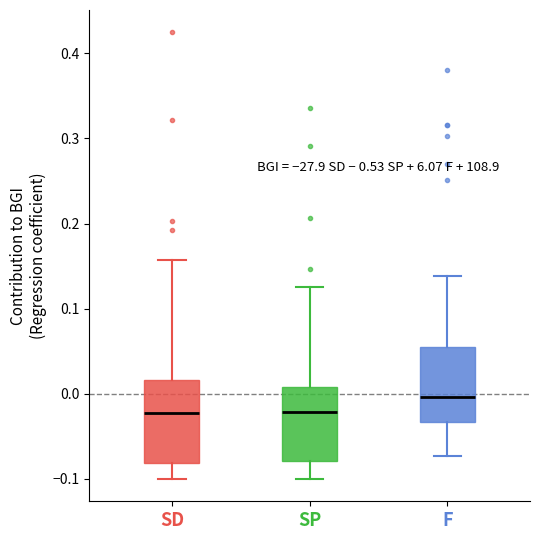

Reading left to right, read every box against the y-axis: the position of its median line, the range the box covers, and the ends of its whiskers. The values are not printed on the chart, so give them approximately, as read against the axis.

SD: median -0.02, box -0.08 to 0.02, whiskers -0.10 to 0.16
SP: median -0.02, box -0.08 to 0.01, whiskers -0.10 to 0.13
F: median 0.00, box -0.03 to 0.06, whiskers -0.07 to 0.14